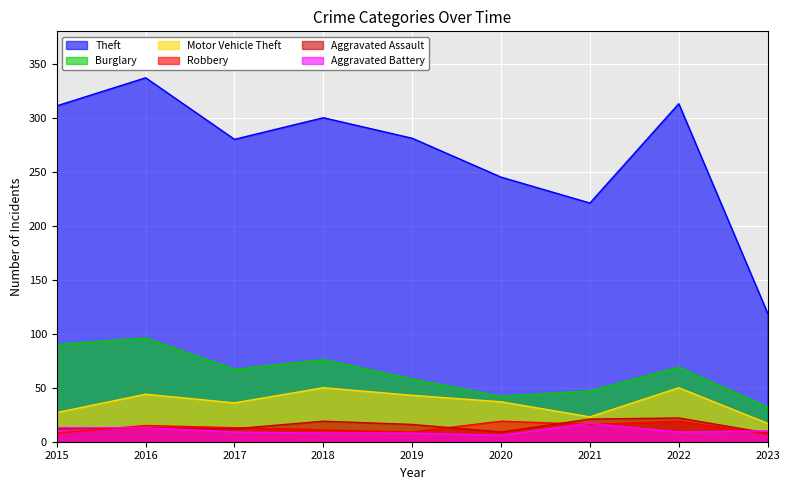

What is the sum of all Theft values?

2407